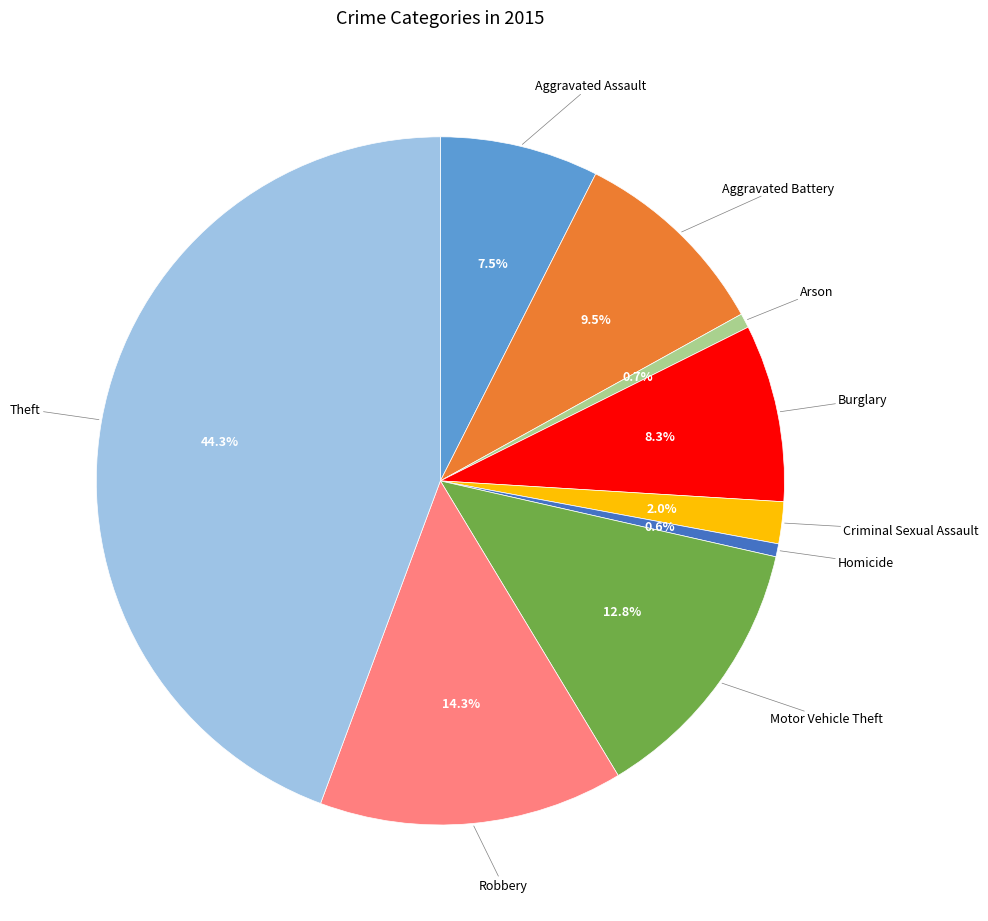

To the nearest percent, what portion does Arson represent?

1%